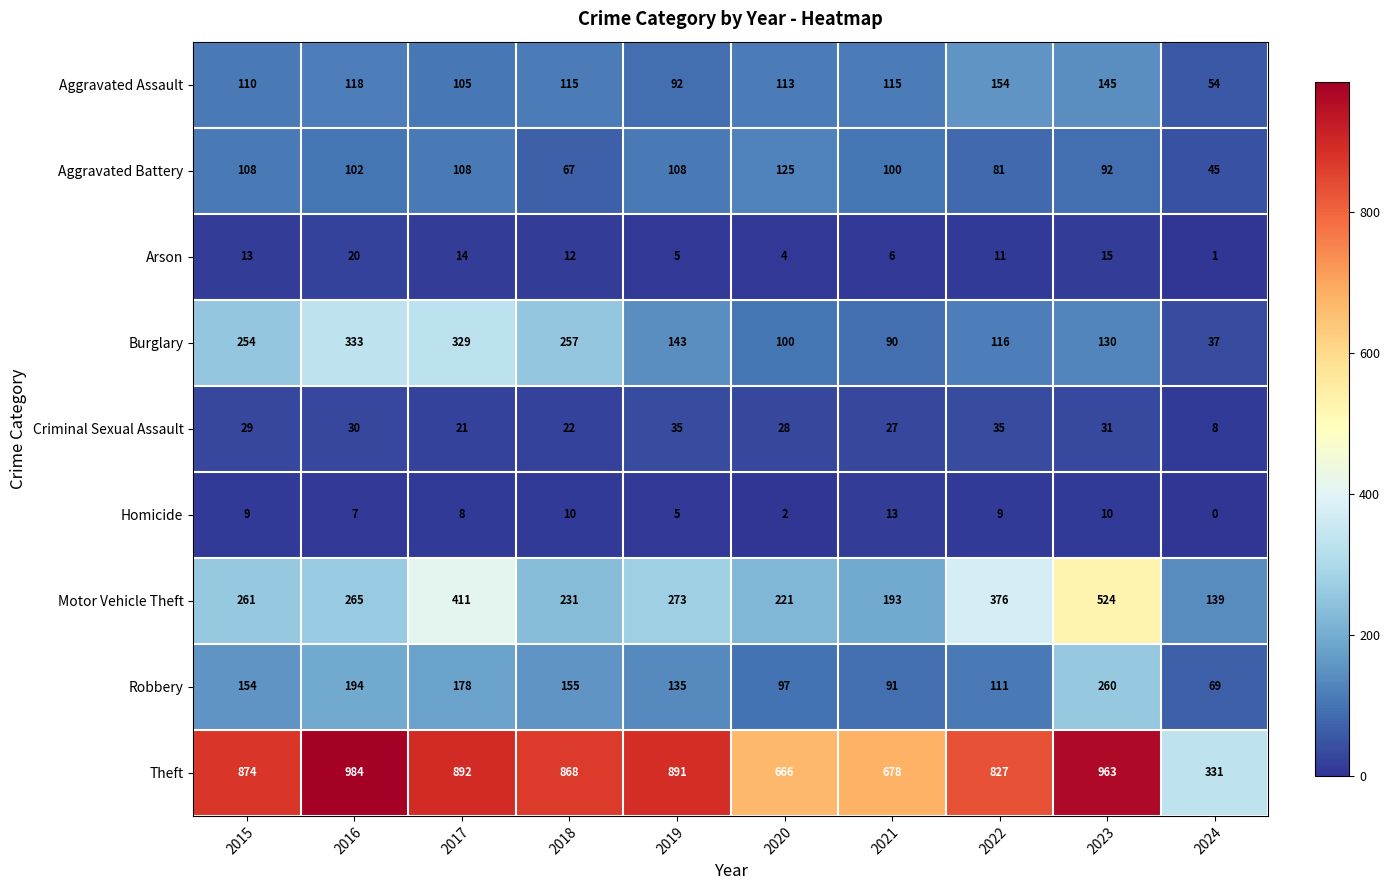

At which category is the sum across all series the highest?

2023